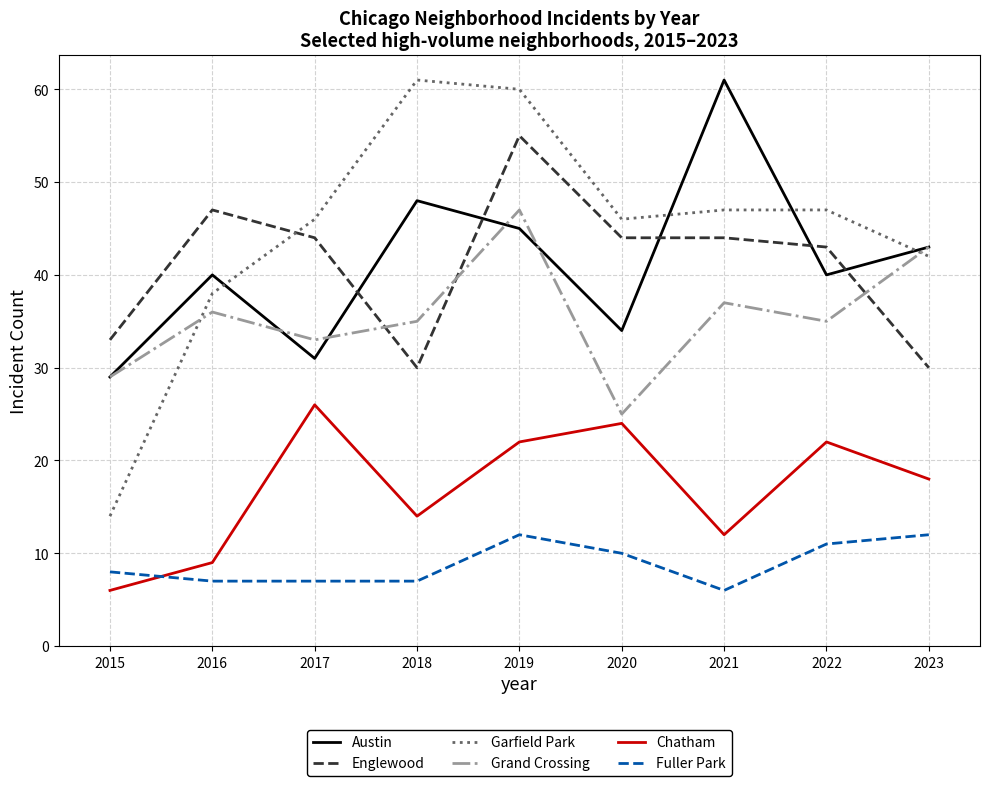

The Garfield Park series shows 83 at 2021. True or false?

False